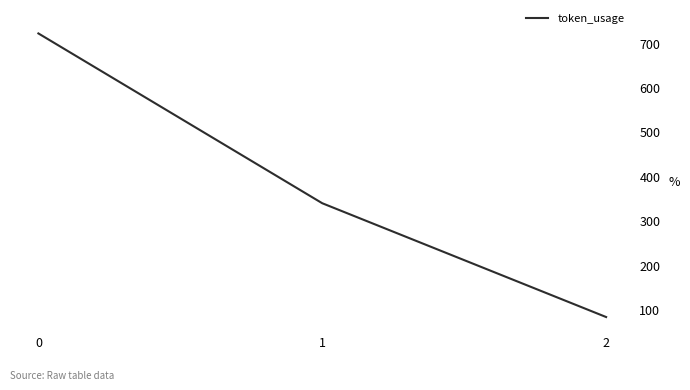

Approximately how many times larger is the value at 1 compared to 2?

4.1